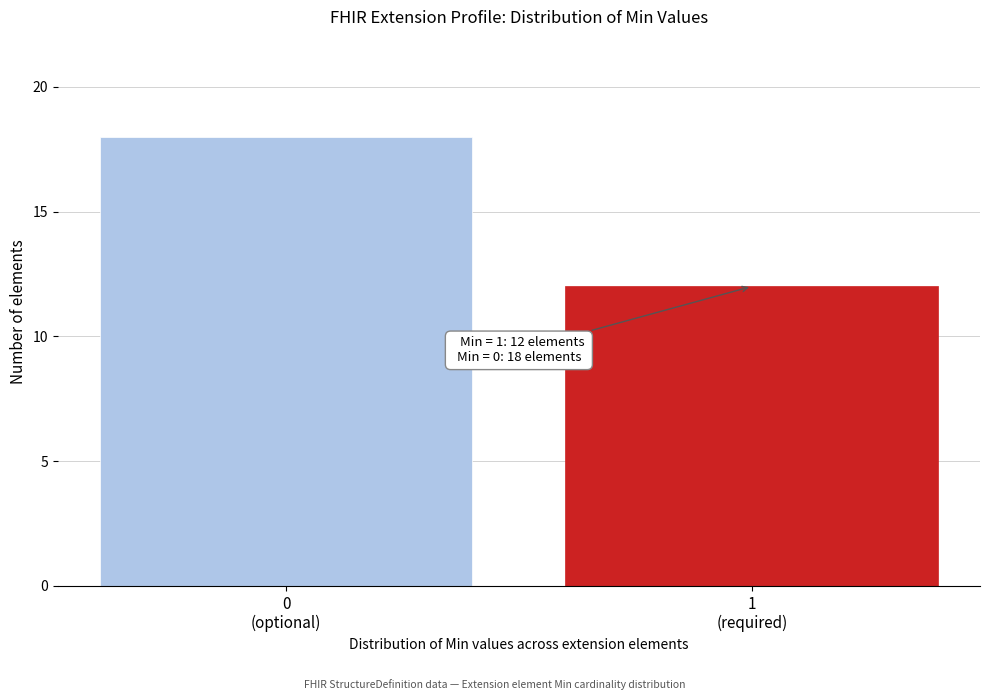

What is the maximum value shown in the chart?

18